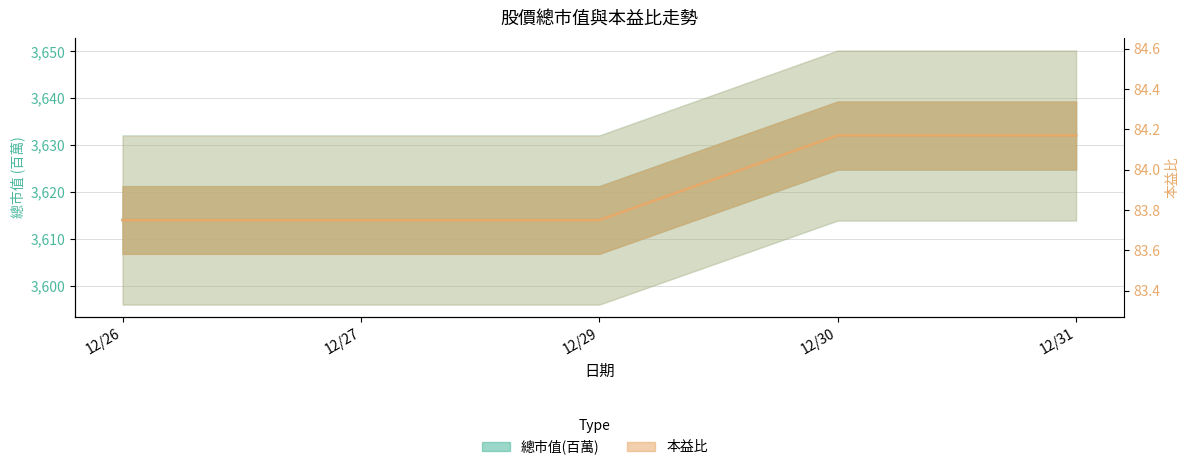

What is the maximum value shown in the chart?

3632.0